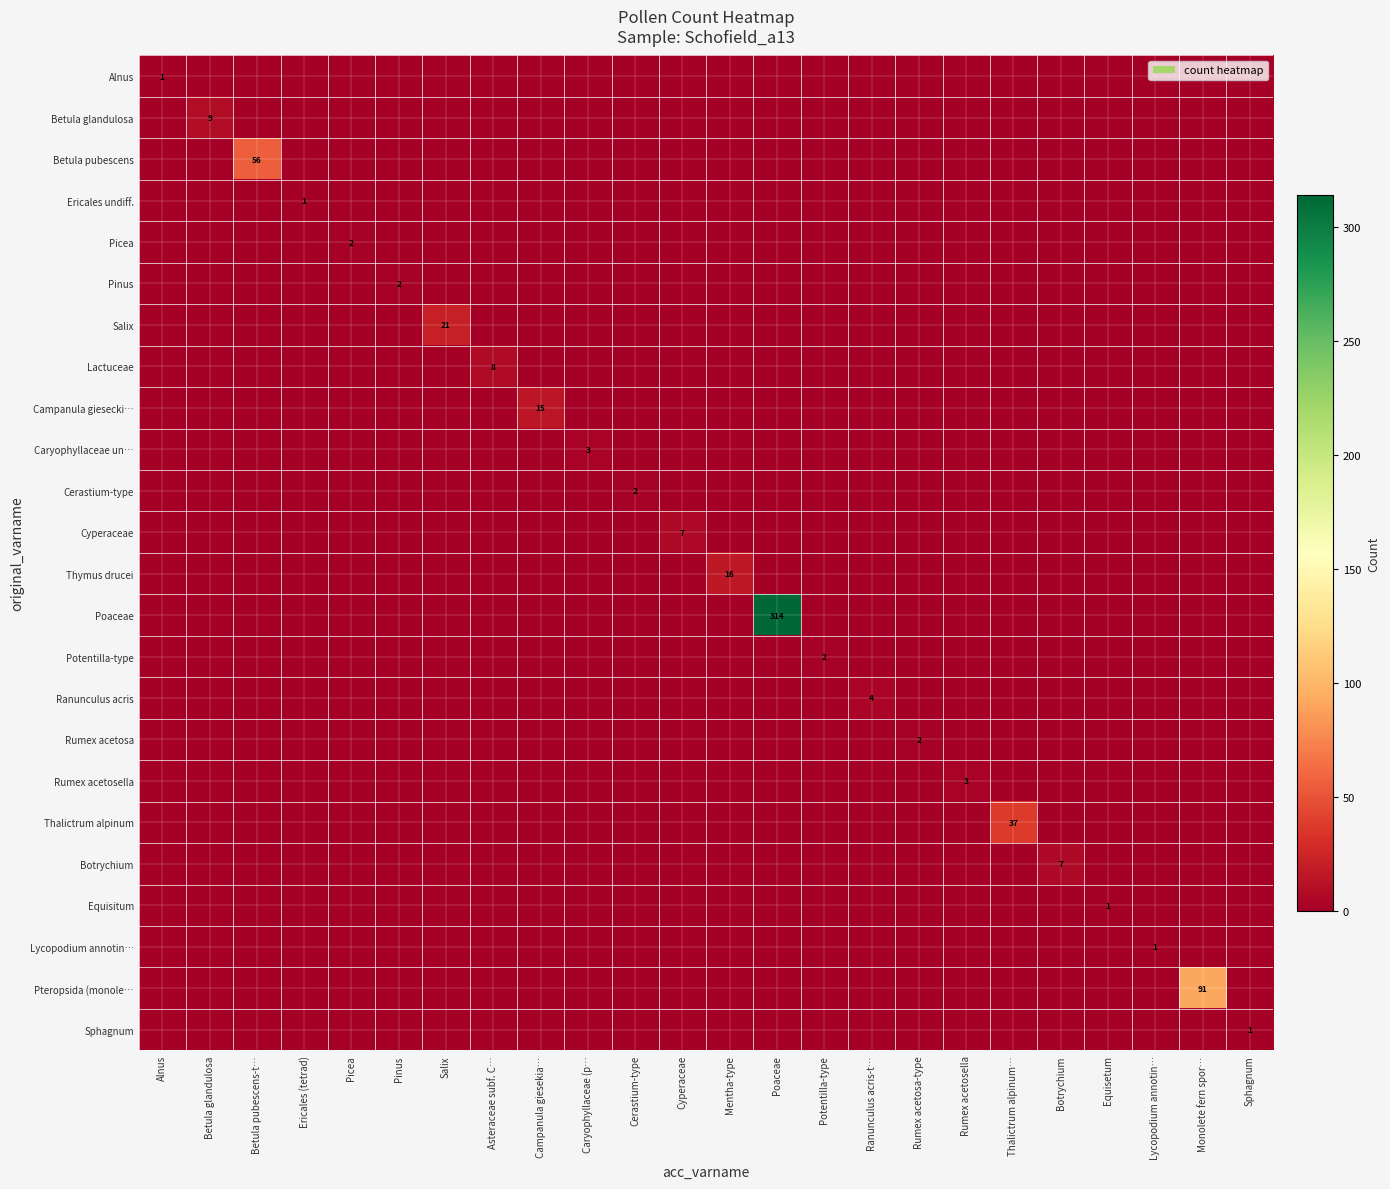

Is it true that Lycopodium annotin… equals 0 at Lycopodium annotin…?

False